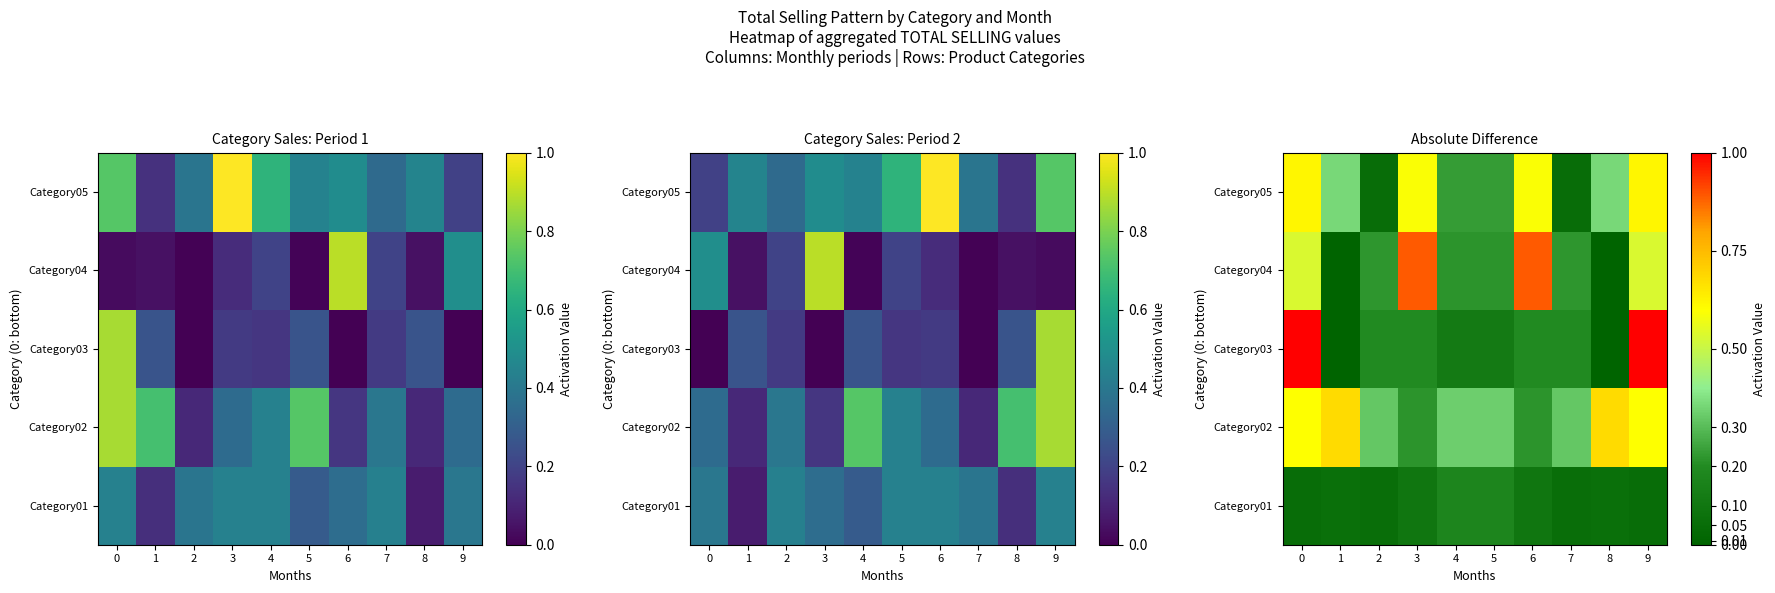

What is the difference between the maximum and minimum values in the Category05 series?

0.6